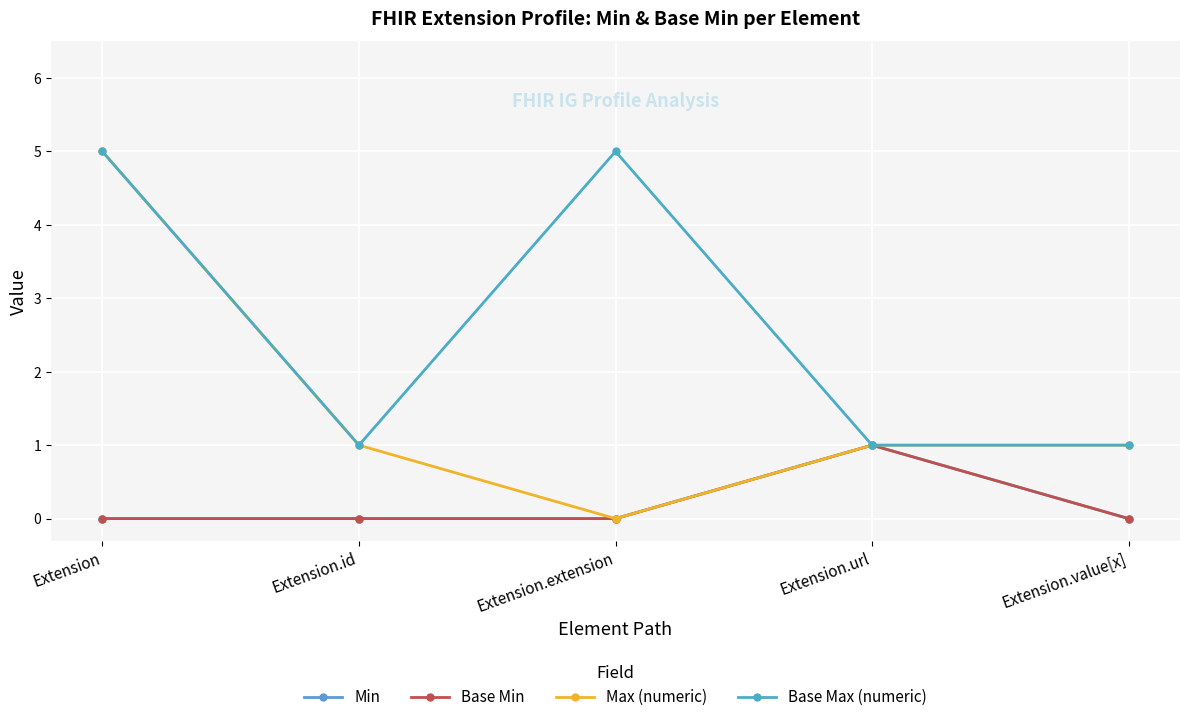

Does the chart have visible grid lines?

Yes